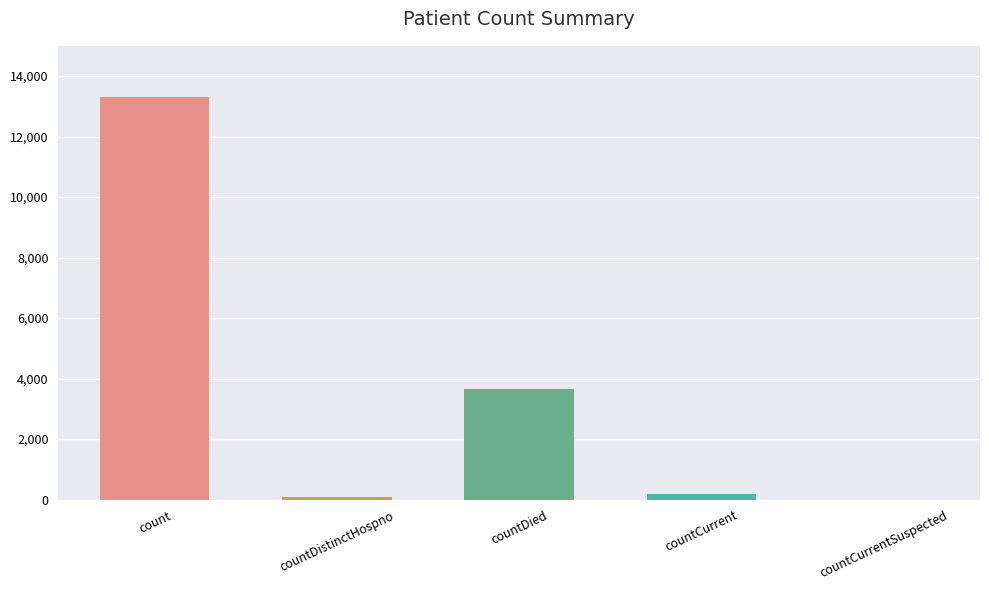

What is the maximum value shown in the chart?

13301